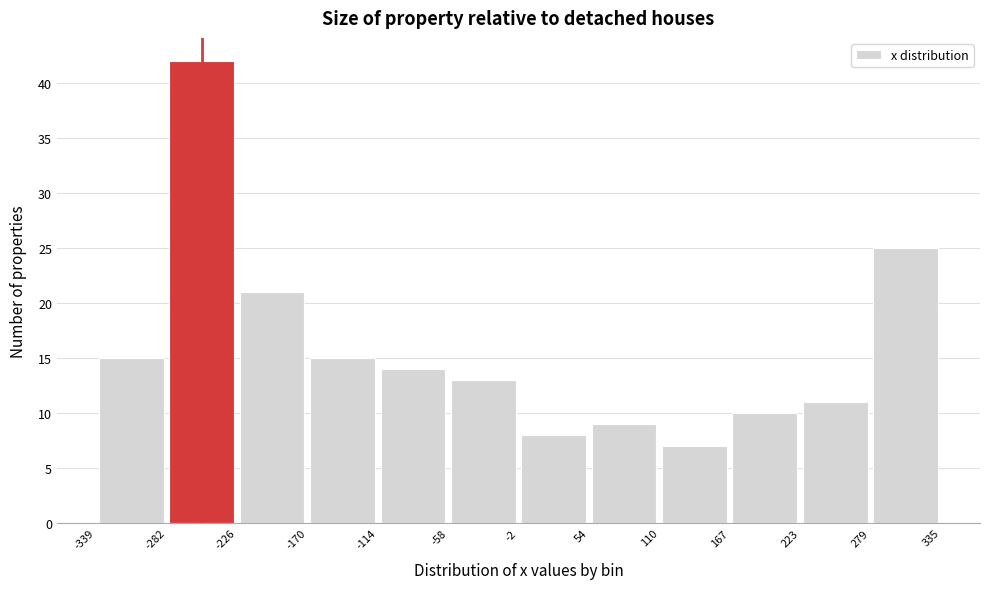

Reading left to right, transcribe this chart: for each bar, give the range it covers on the x-axis and its height. The values are not printed on the chart, so give them approximately, as read against the axis.

-339 to -282: 15
-282 to -226: 42
-226 to -170: 21
-170 to -114: 15
-114 to -58: 14
-58 to -2: 13
-2 to 54: 8
54 to 110: 9
110 to 167: 7
167 to 223: 10
223 to 279: 11
279 to 335: 25